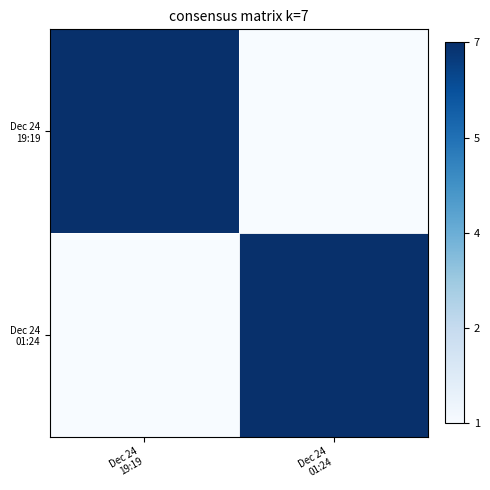

Which series has the largest range (max minus min)?

Dec 24 19:19